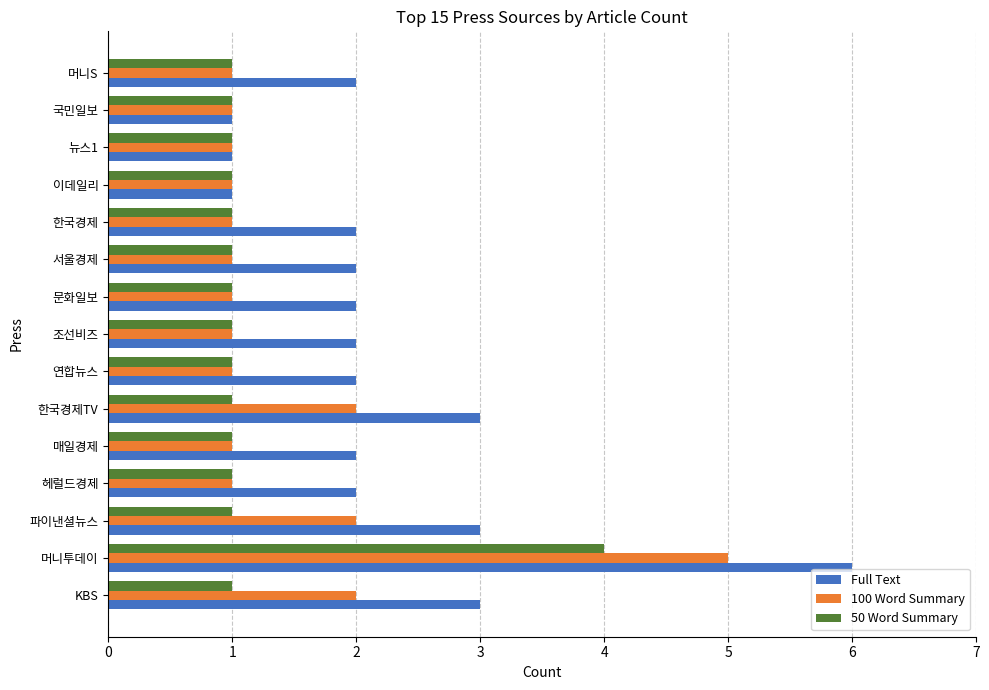

The value of Full Text at 매일경제 is 2. True or false?

True